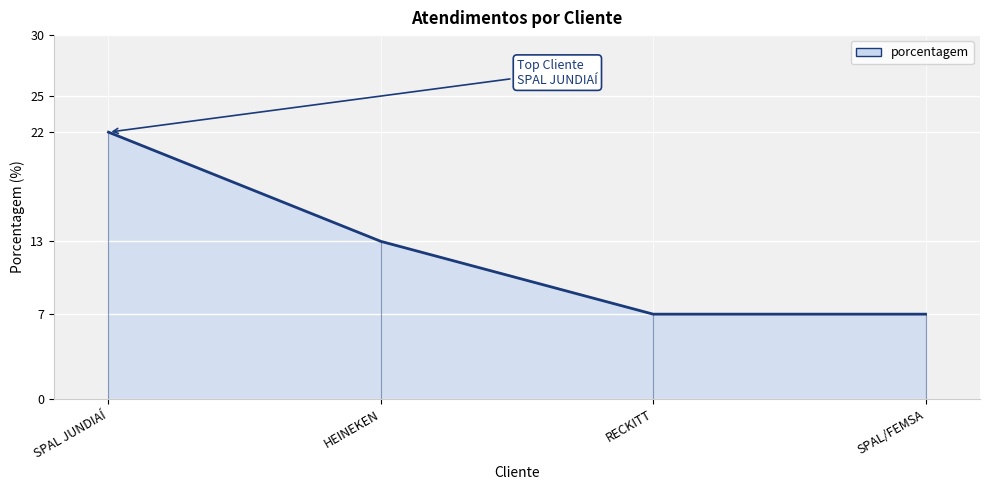

Rank the categories by value from highest to lowest.

SPAL JUNDIAÍ, HEINEKEN, RECKITT, SPAL/FEMSA